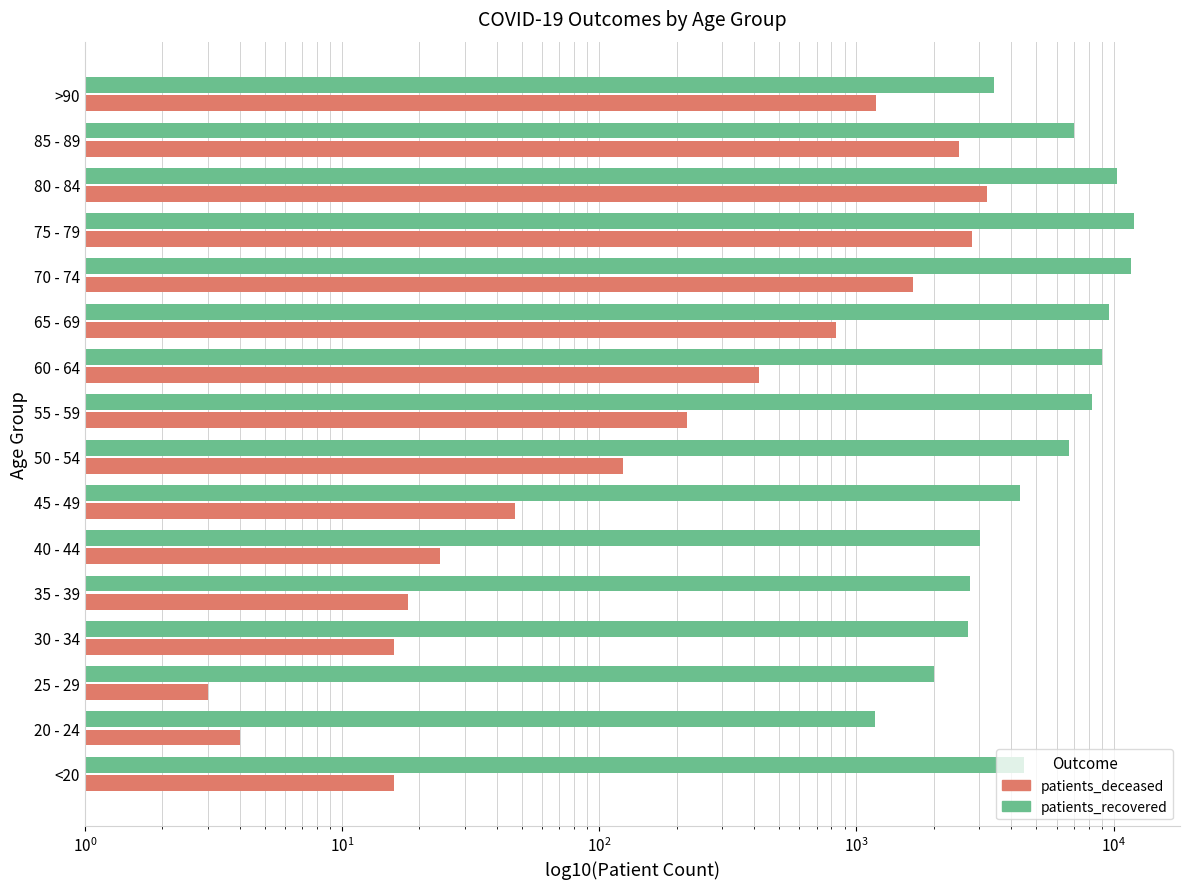

Is the value of patients_deceased at 30 - 34 greater than the value of patients_recovered at <20?

No